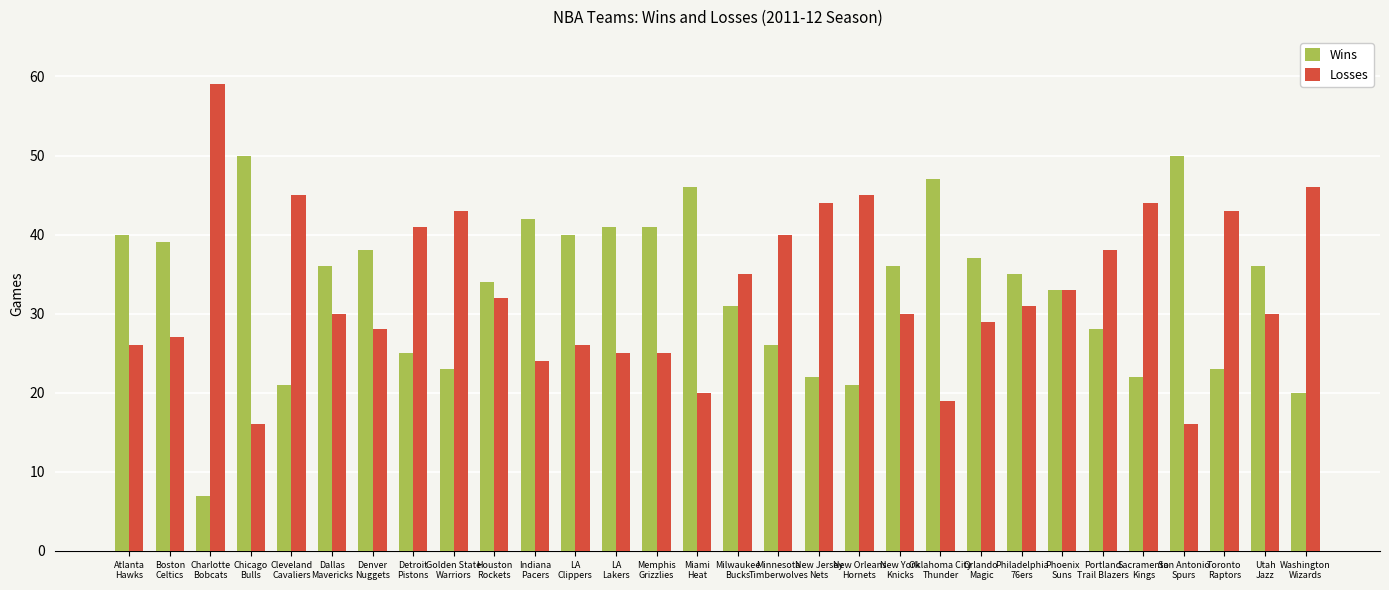

What is the highest value of the Losses series?

59